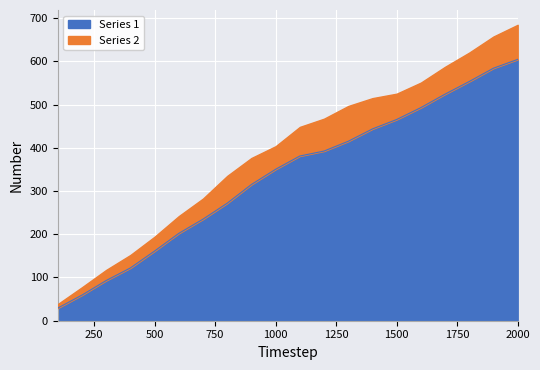

What is the maximum value for Series 1?

604.7